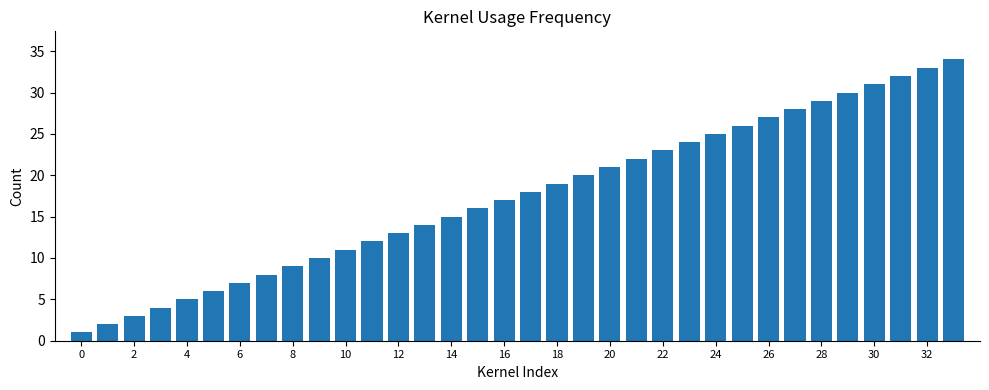

What is the average value?

18